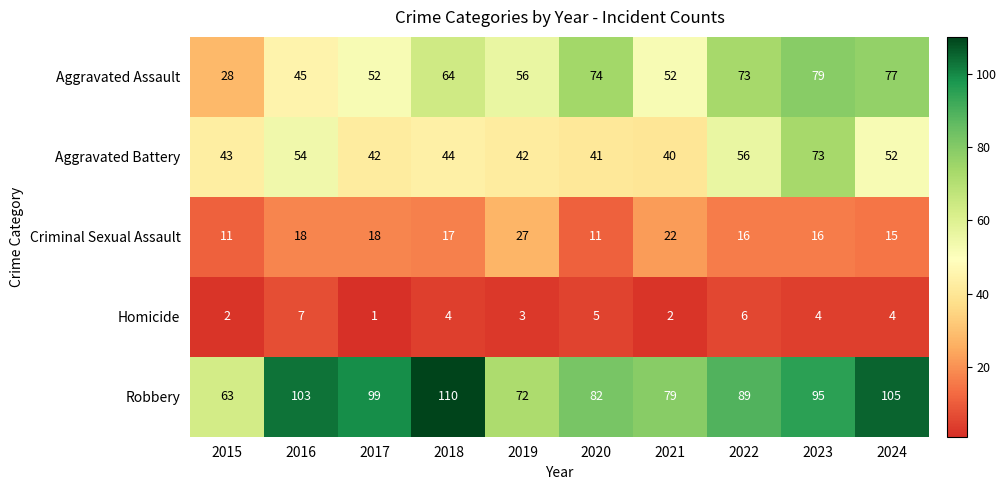

Which label corresponds to the largest value in the chart?

2018